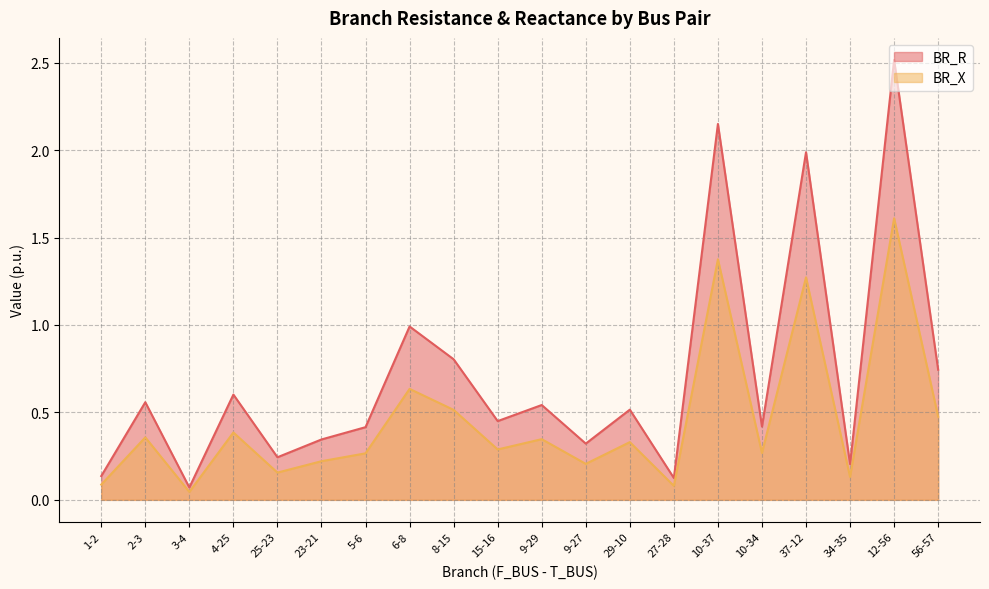

The value of BR_X at 12-56 is 1.6. True or false?

True